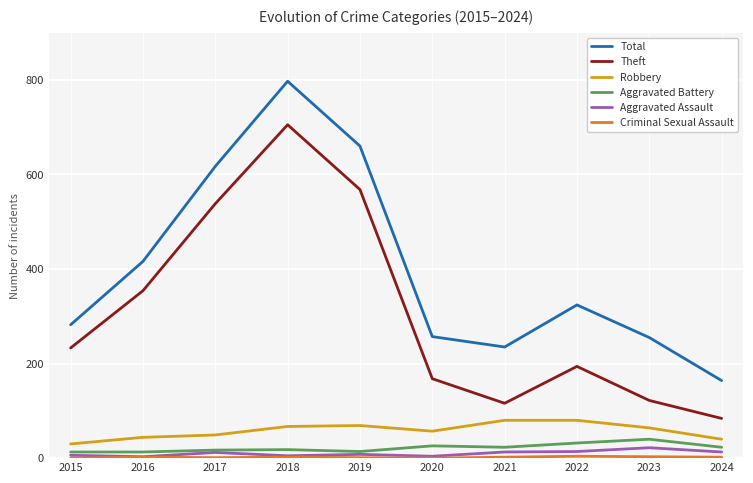

At which label is Total closest to 480?

2016